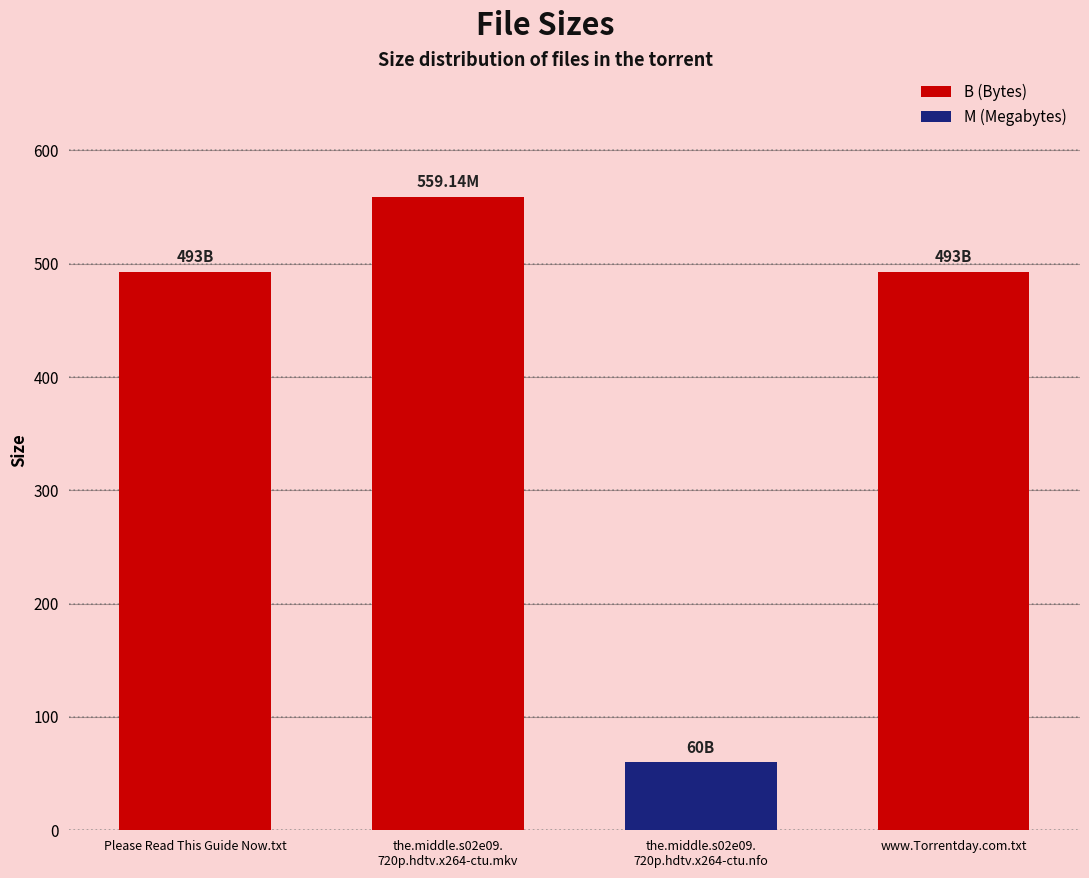

Is it true that the value at Please Read This Guide Now.txt is 853.8?

False